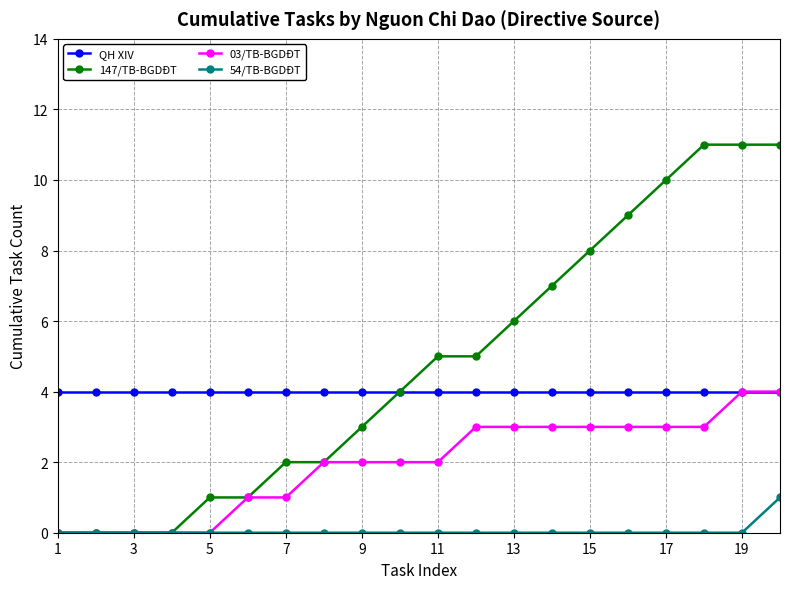

What is the maximum value shown in the chart?

11